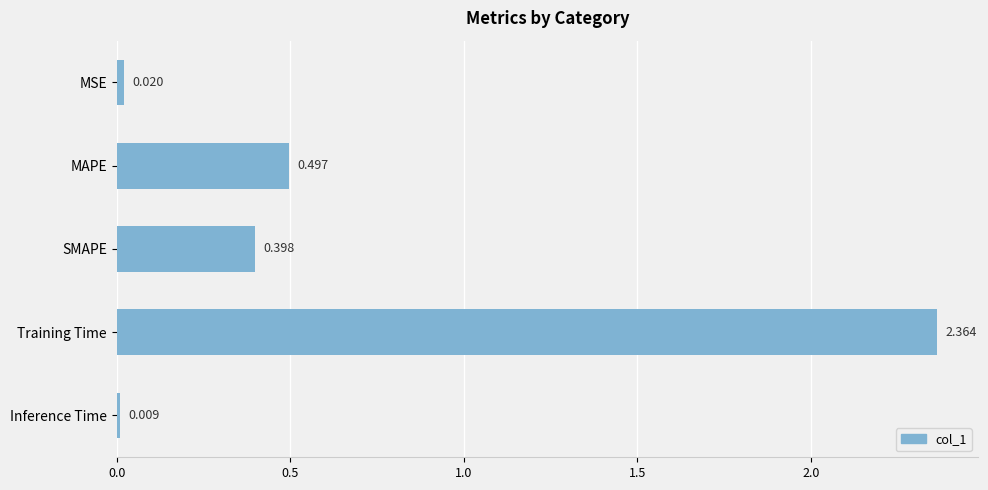

Between MSE and MAPE, which is larger?

MAPE